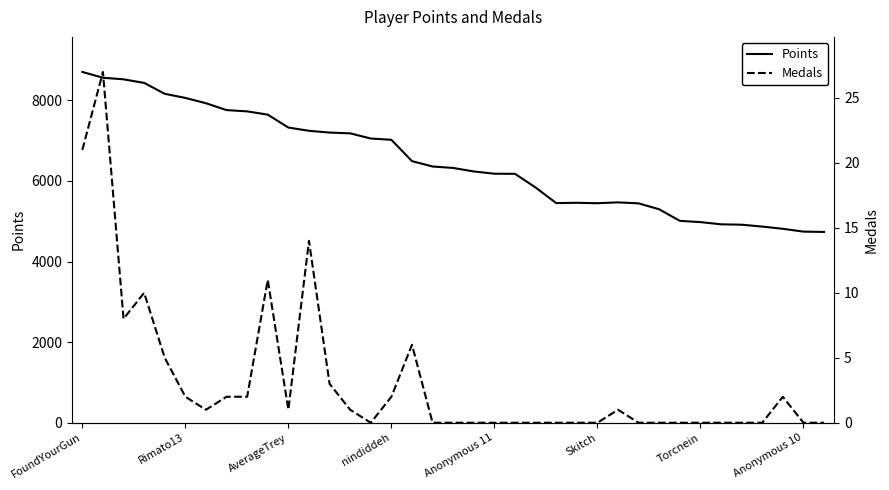

True or false: Points and Medals cross at least once.

False